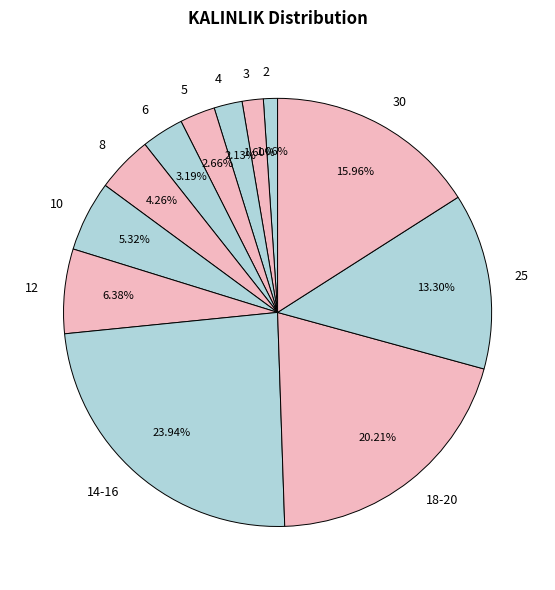

What is the smallest slice in the pie chart?

2